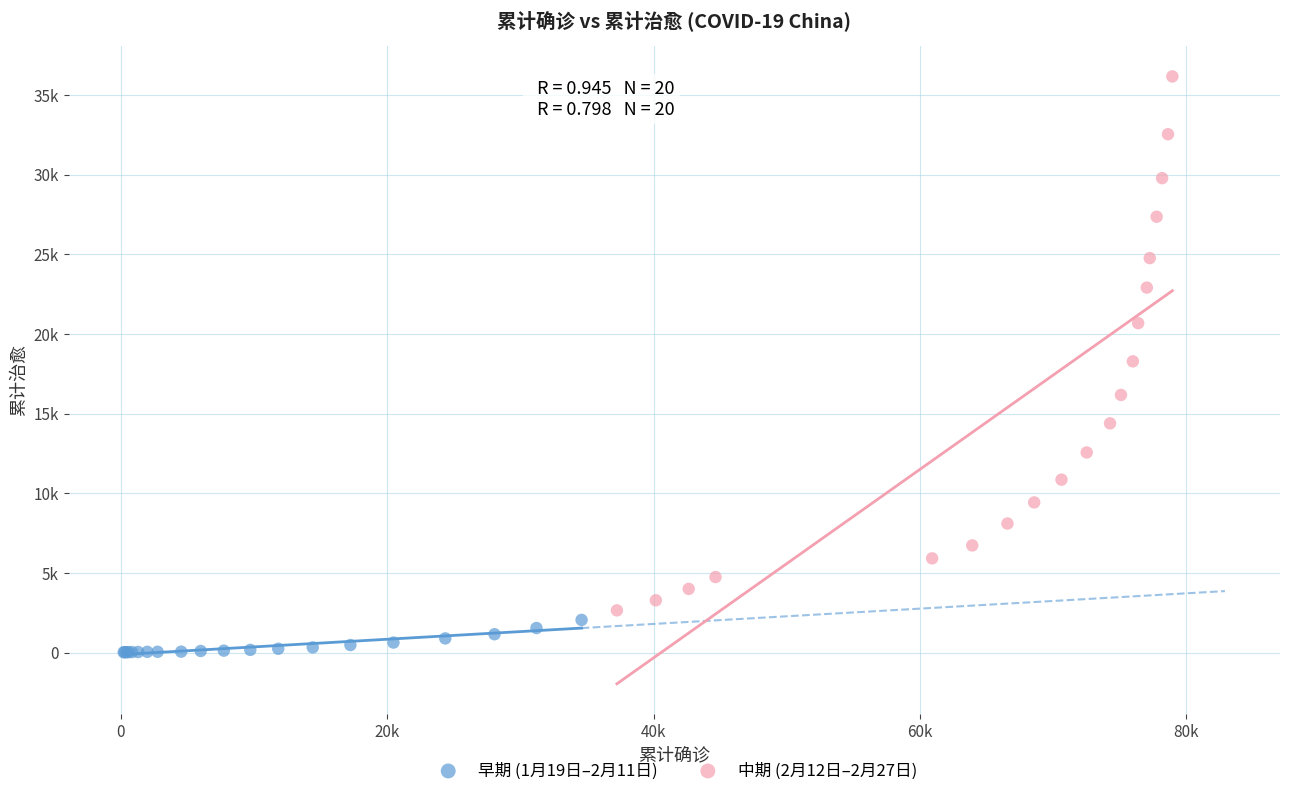

What are all the series names shown in the legend?

早期 (1月19日–2月11日), 中期 (2月12日–2月27日)